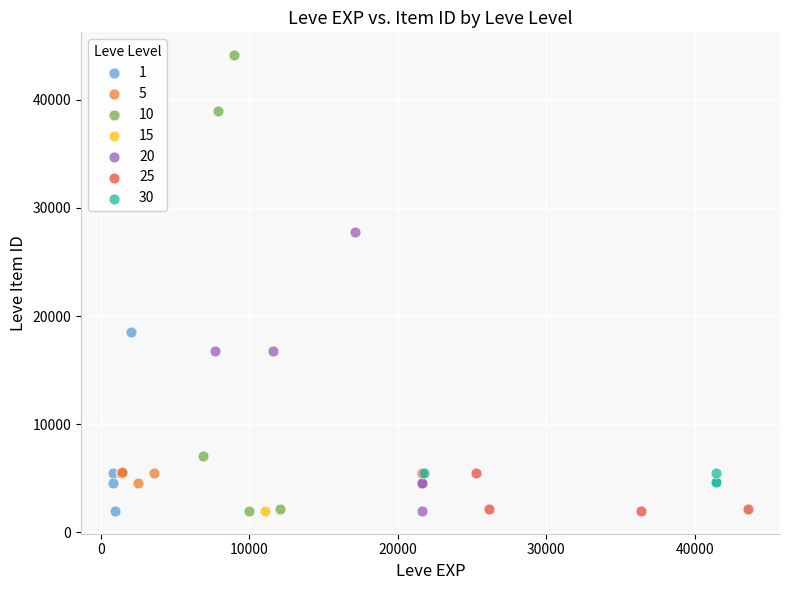

Which series contains the highest Y value?

10